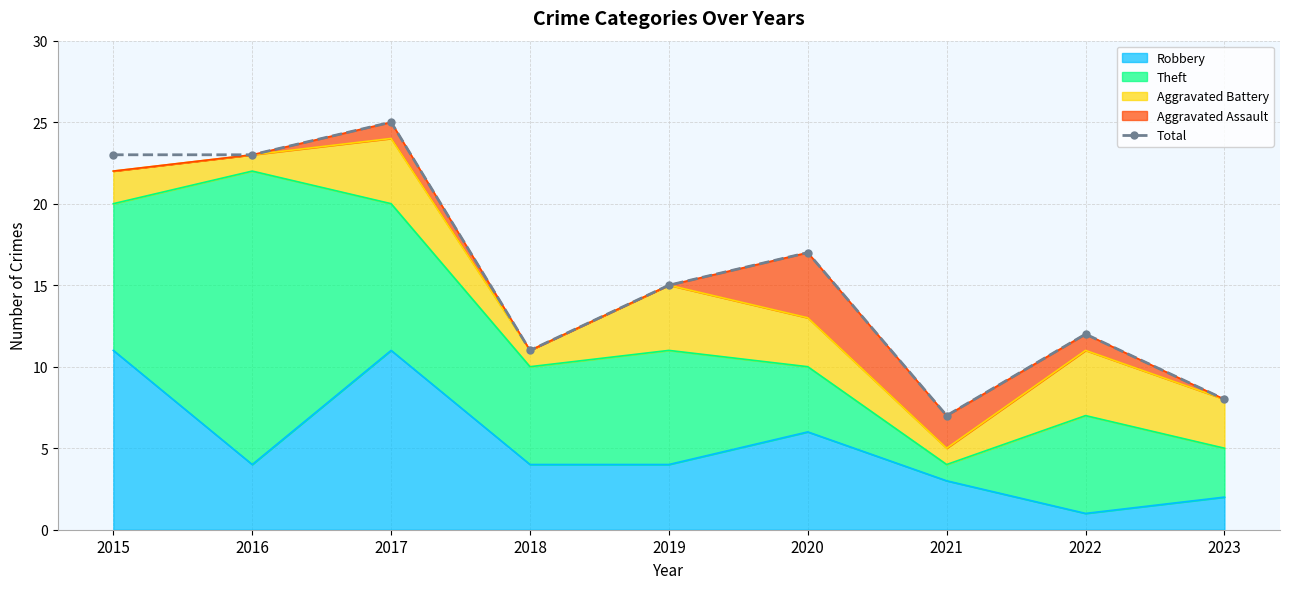

True or false: there are more than 2 points higher than both neighbors.

True